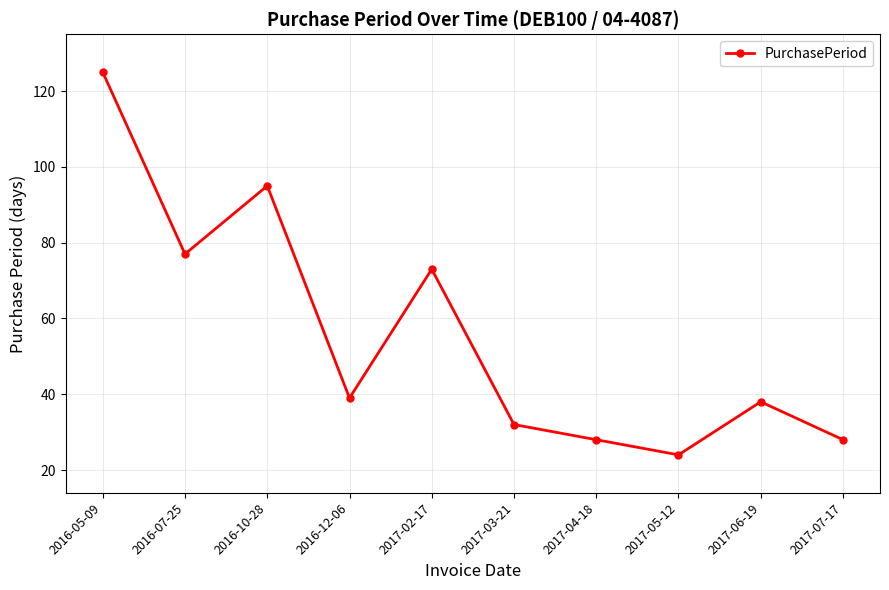

The value at 2016-07-25 is 31. True or false?

False